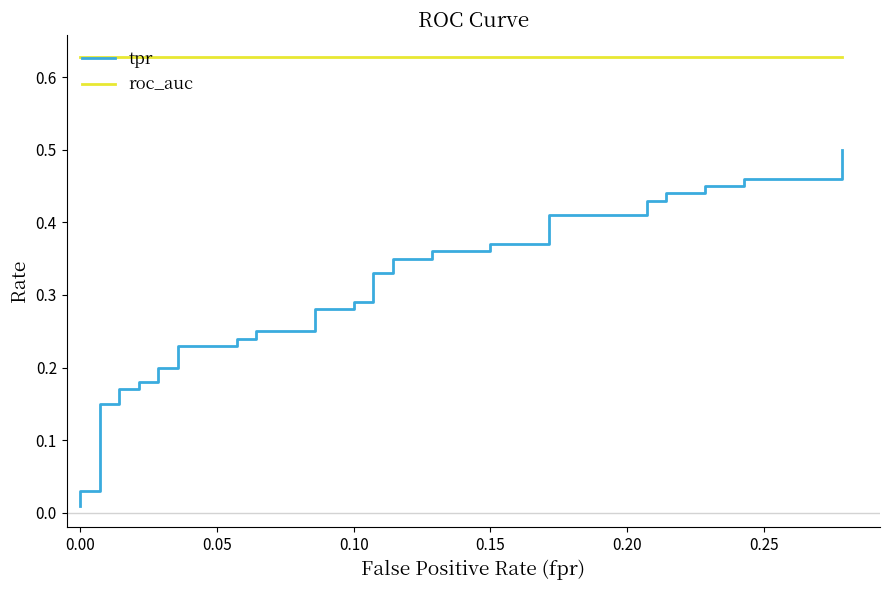

True or false: tpr and roc_auc cross at least once.

False